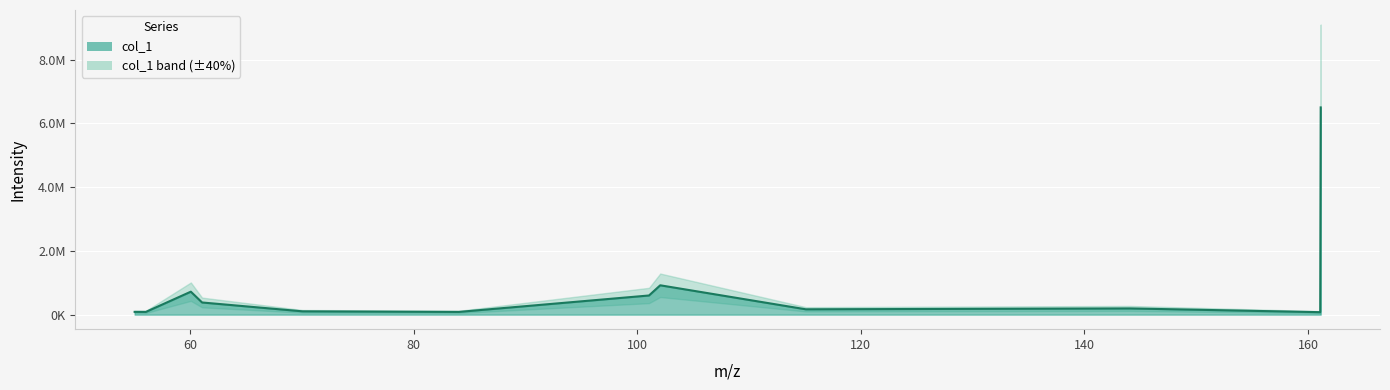

Which category has the lowest value across all series?

161.09262084960938